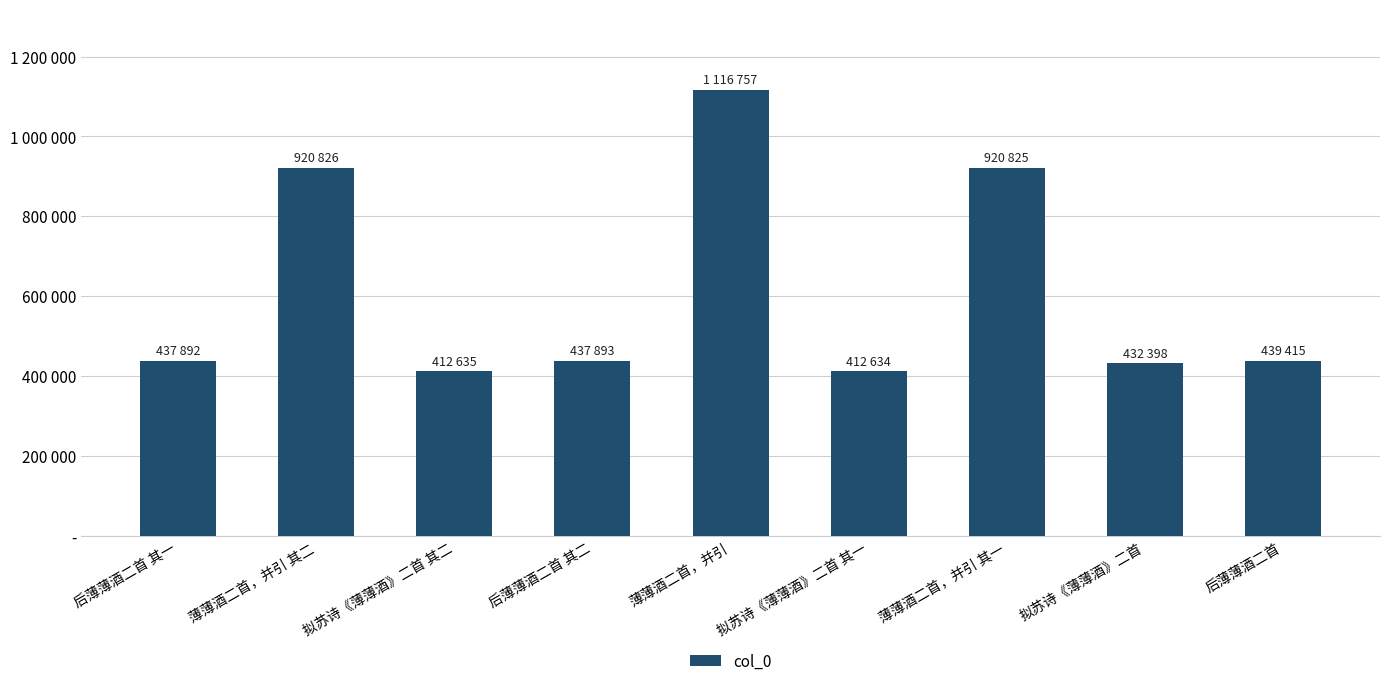

Between 后薄薄酒二首 其二 and 拟苏诗《薄薄酒》二首 其二, which is larger?

后薄薄酒二首 其二